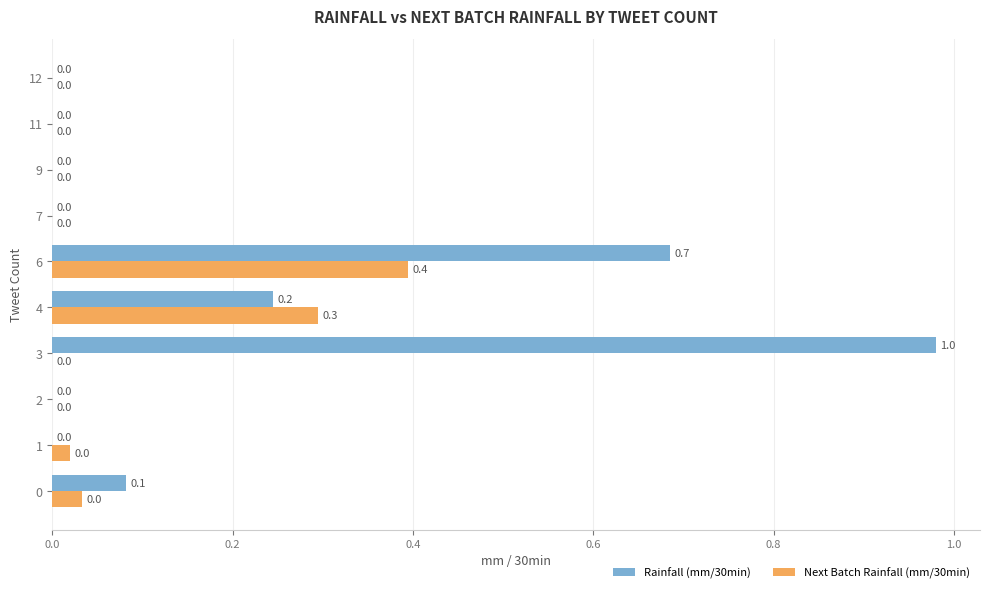

What is the average value of the Rainfall (mm/30min) series?

0.2